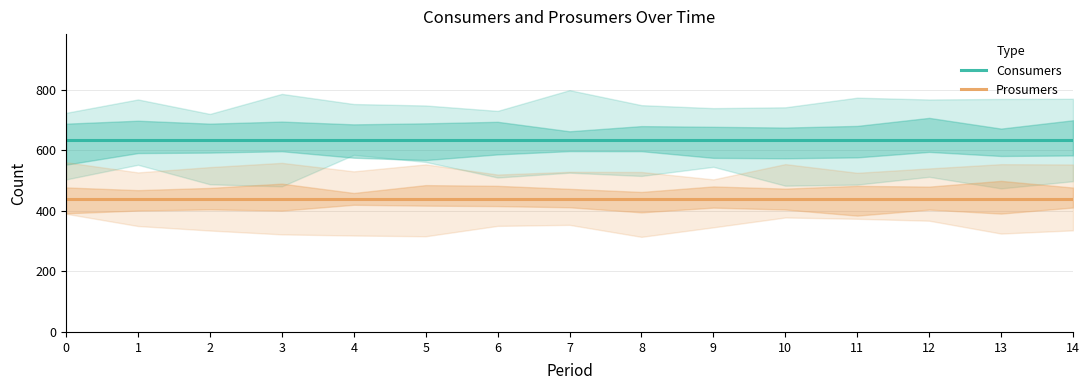

What is the sum of all Prosumers values?

6600